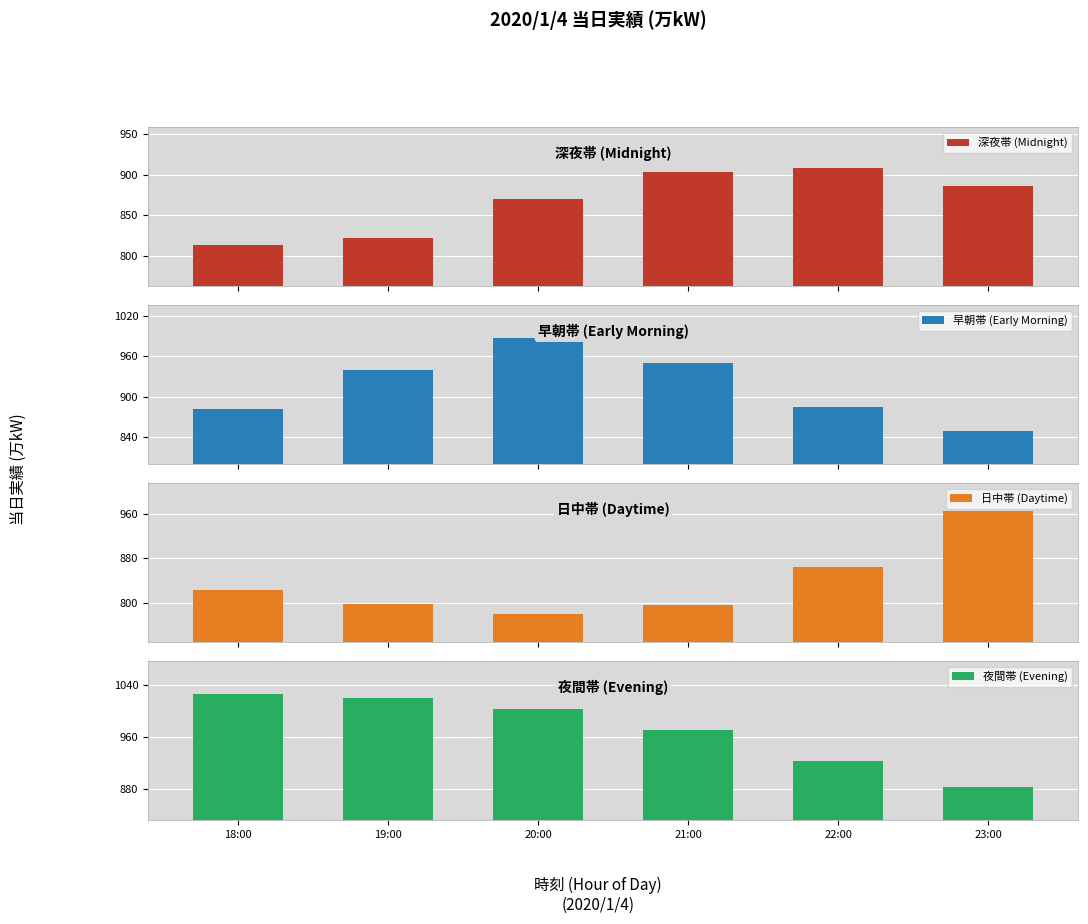

What is the total value across all series at 18:00?

3545